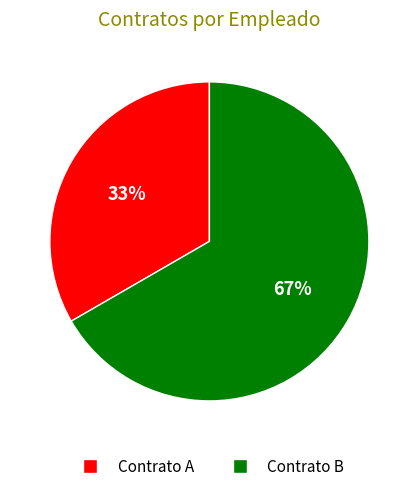

Which category accounts for the majority?

Contrato B